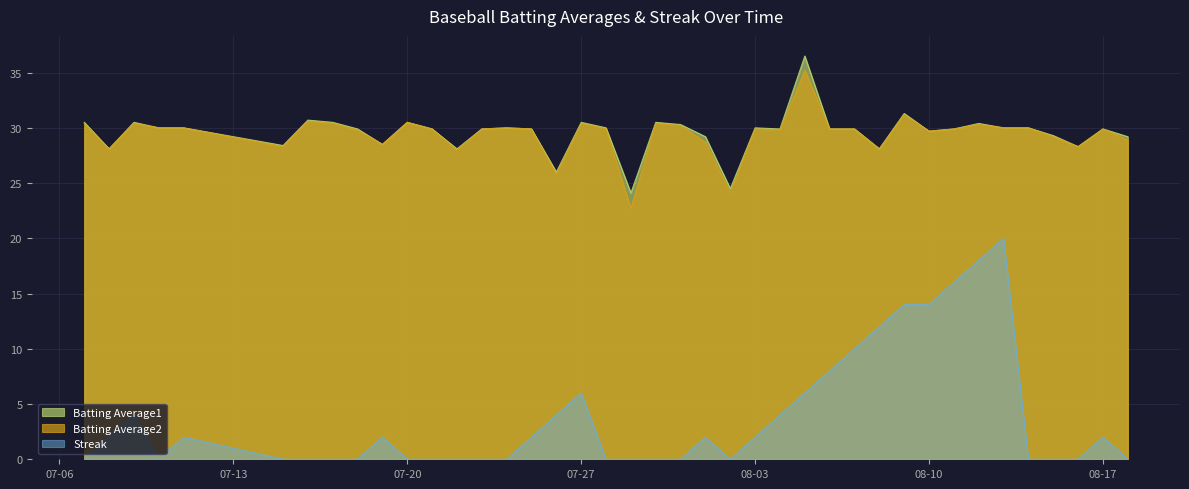

What is the difference between the maximum and minimum values in the Batting Average1 series?

12.4